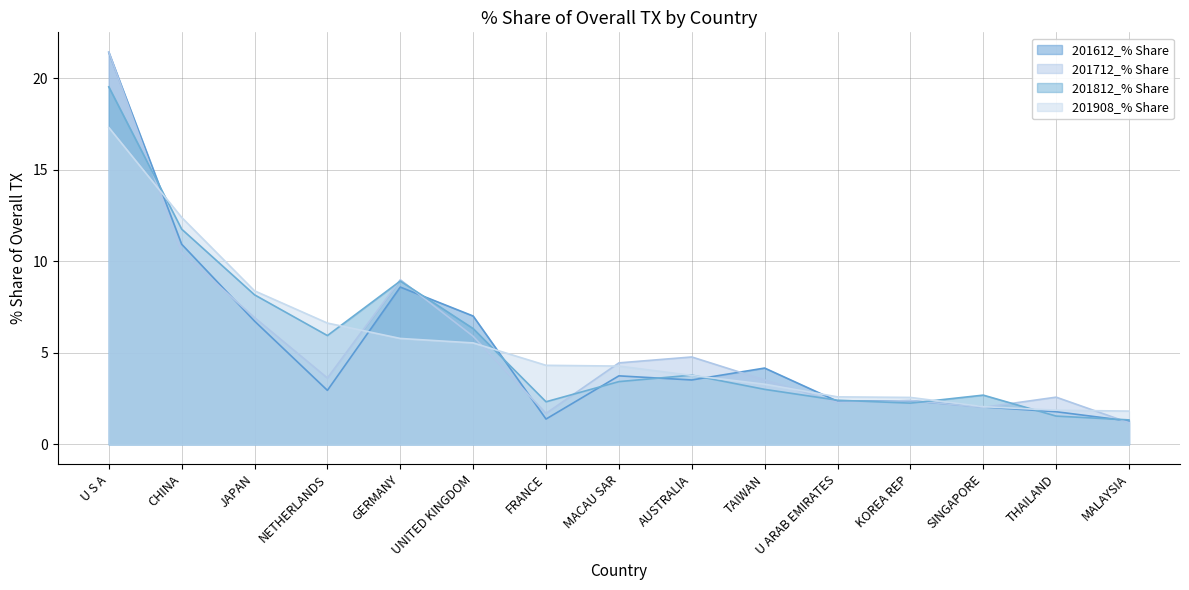

At which category does the chart reach its peak across all series?

U S A